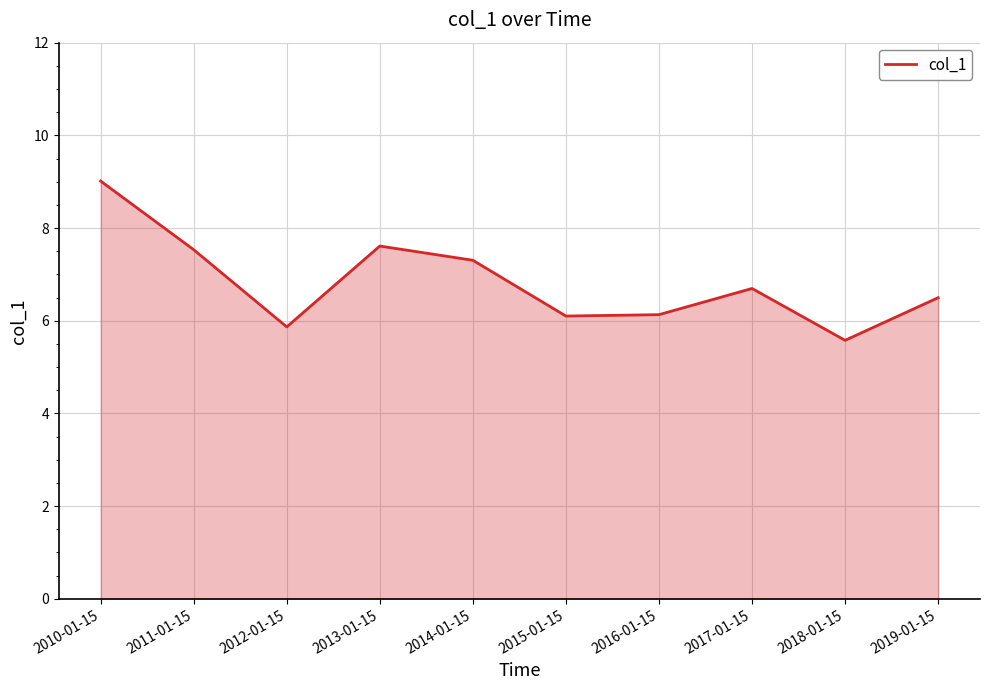

What position from the left is 2016-01-15?

7